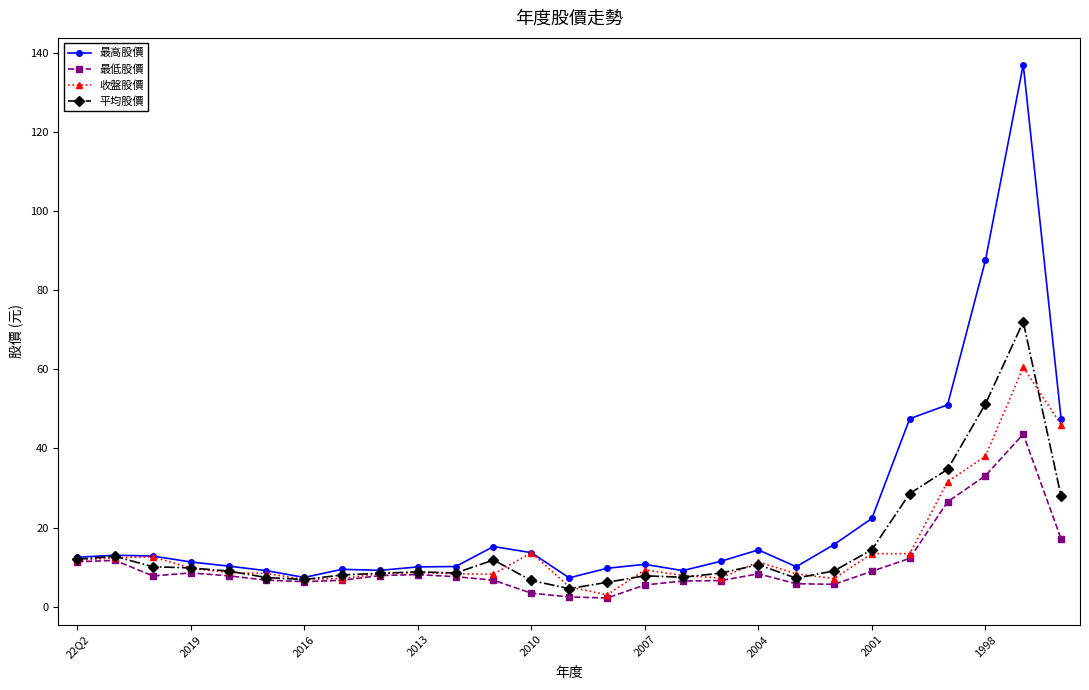

What is the smallest value displayed?

2.2